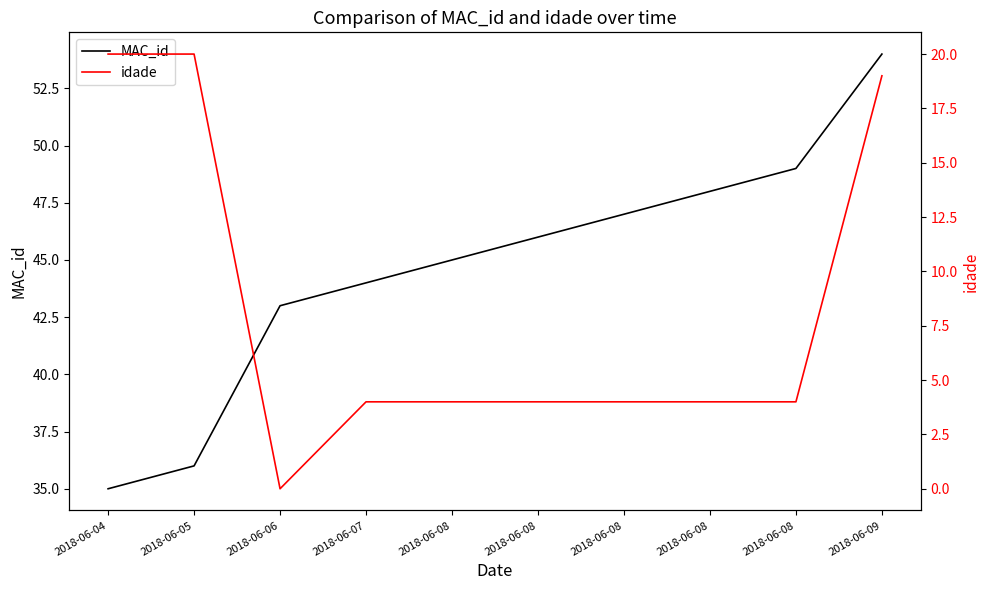

Which has a higher value, 2018-06-08 or 2018-06-05?

2018-06-08